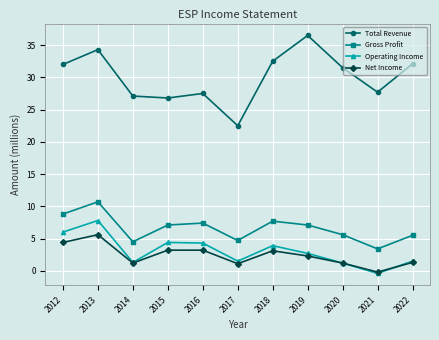

What is the difference between the maximum and minimum values in the Net Income series?

5.8